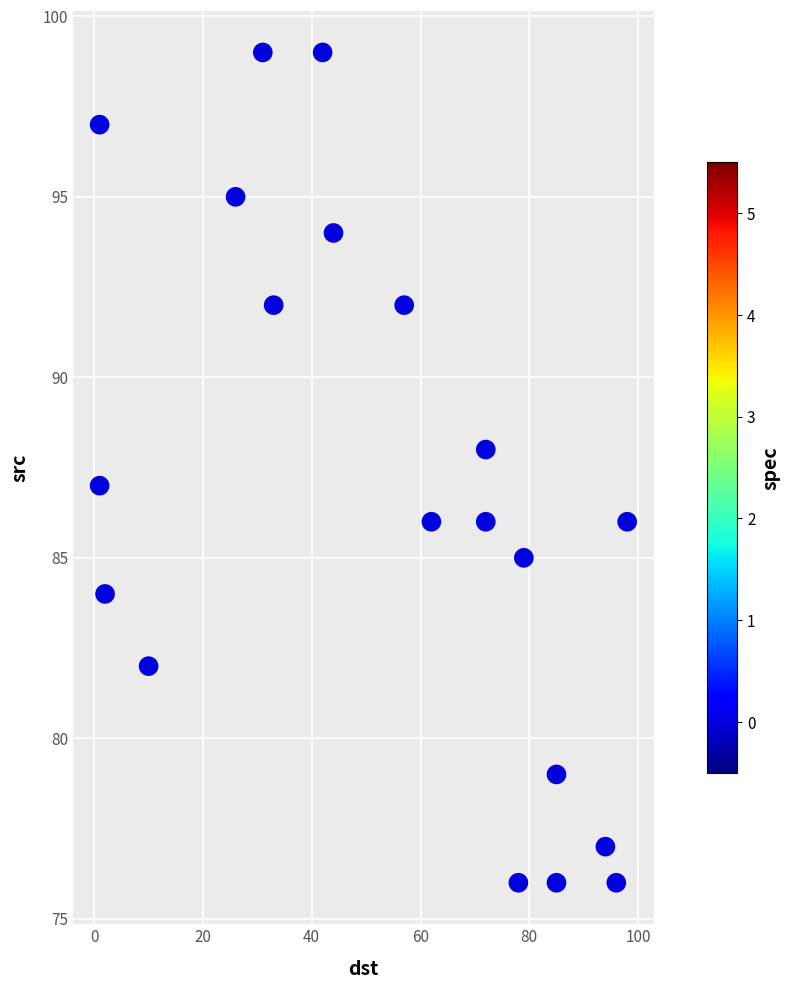

What is the range of X values (max minus min)?

97